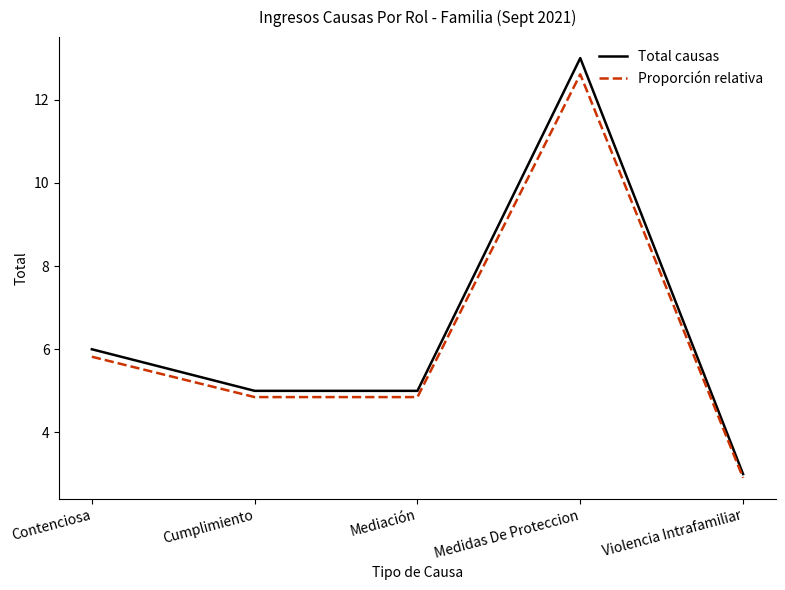

Where is Total causas nearest to the value 8?

Contenciosa